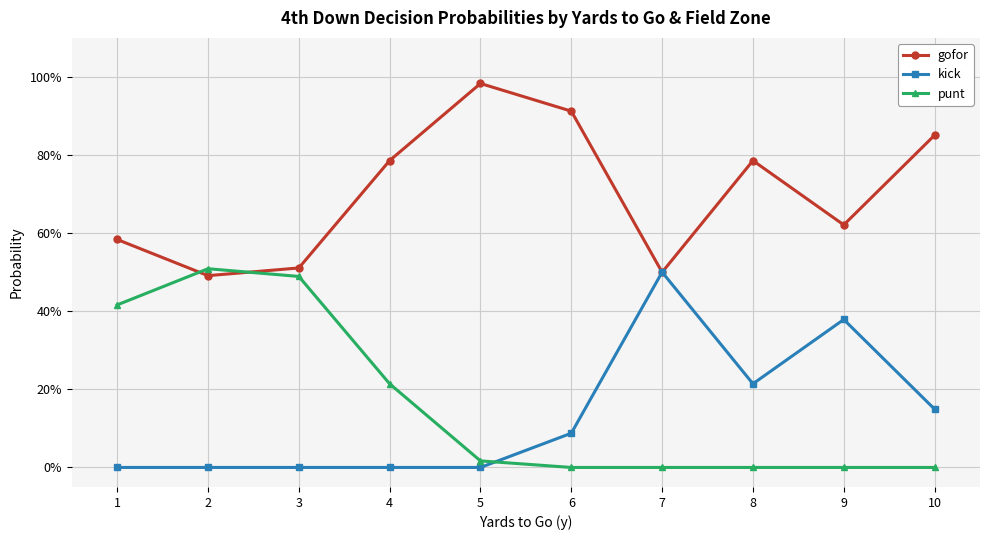

Which category has the highest value in the kick series?

7